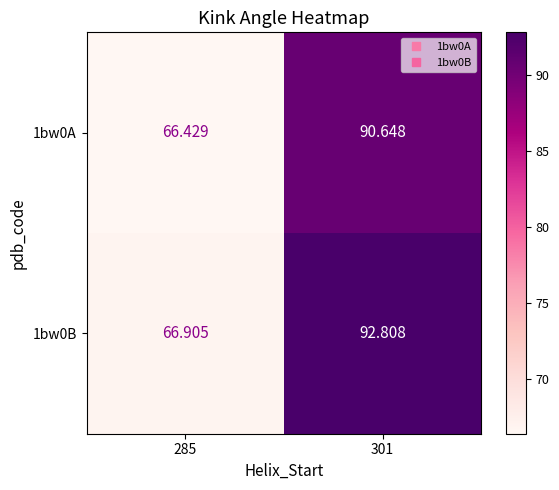

Which has a higher value, 285 or 301?

301